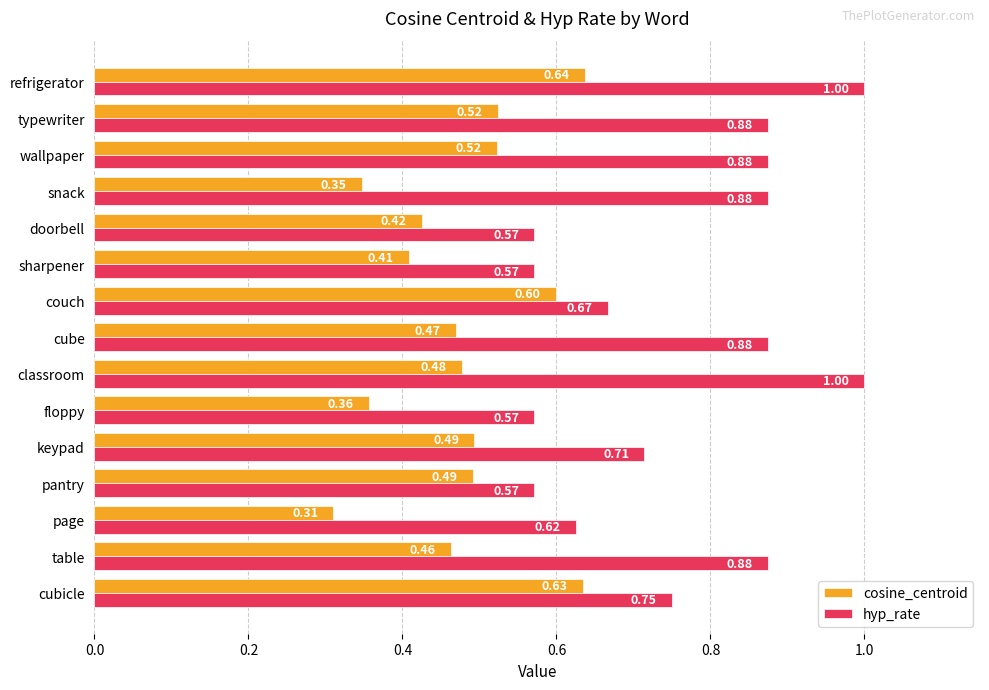

Which category has the lowest value in the cosine_centroid series?

page